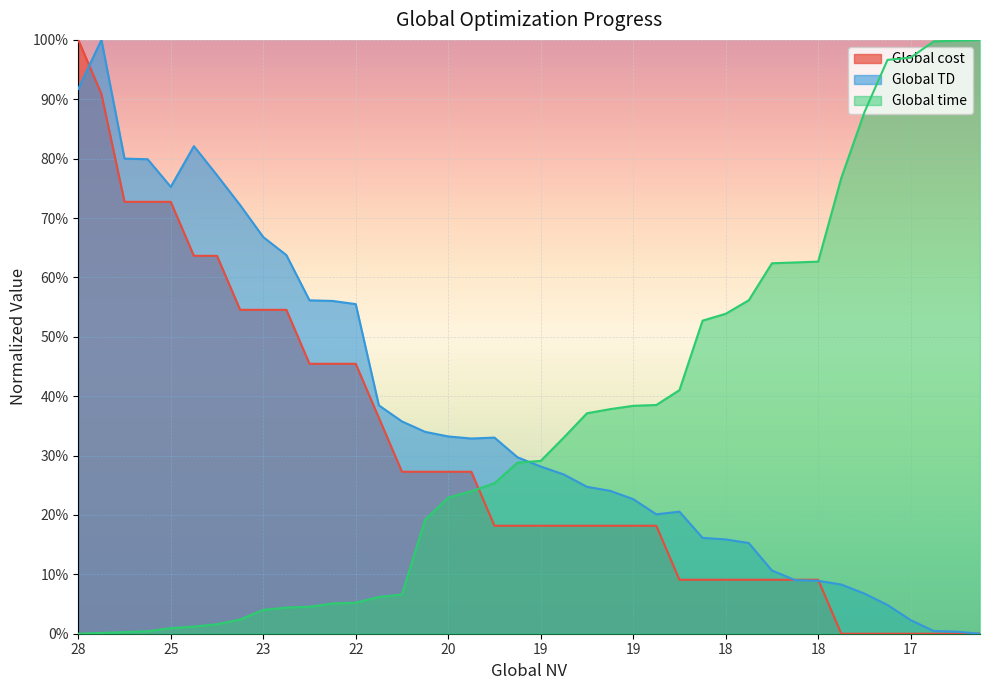

At which category is the sum across all series the highest?

28